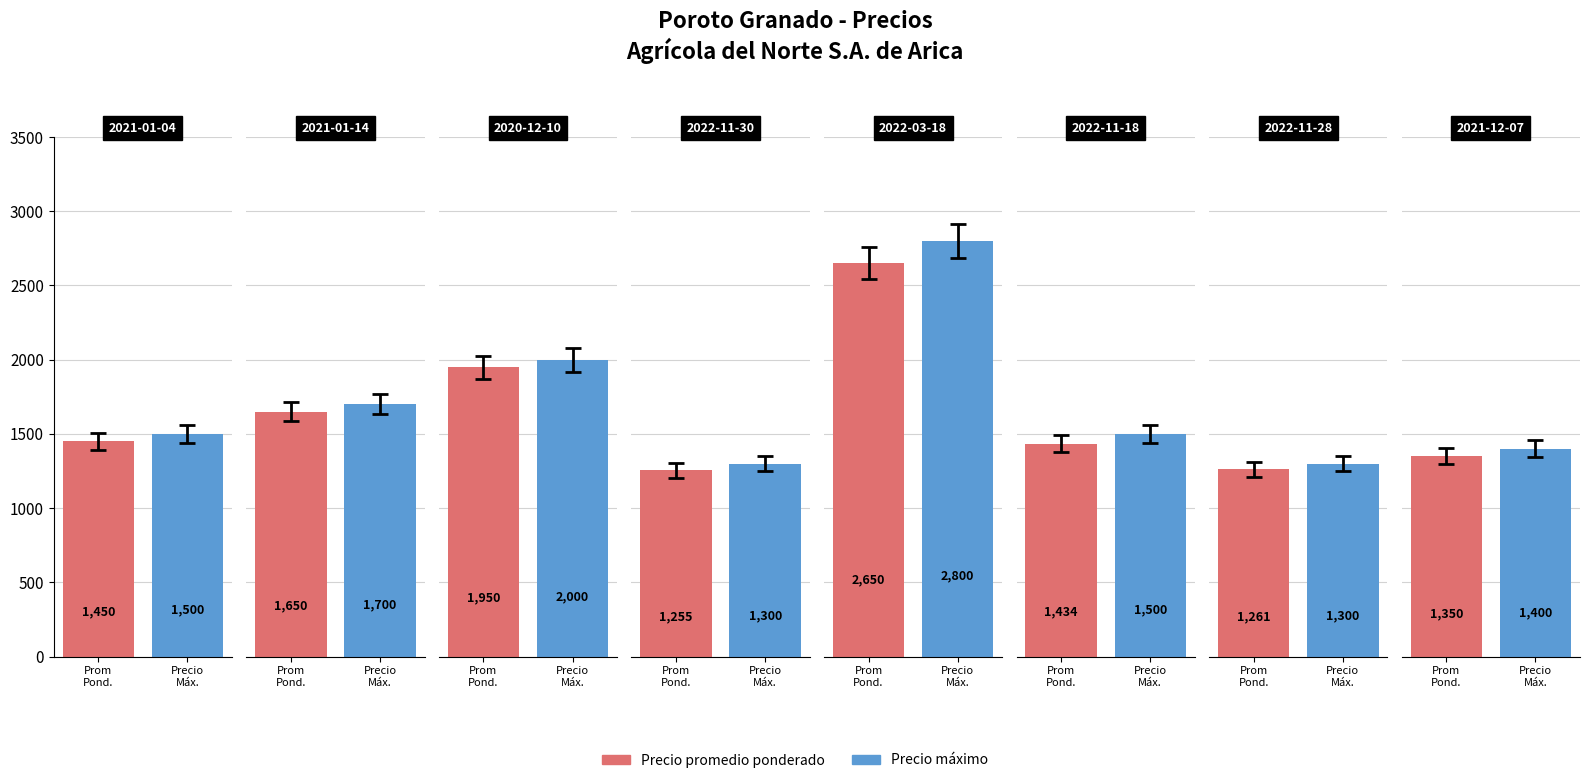

Which category has the highest value across all series?

2022-03-18